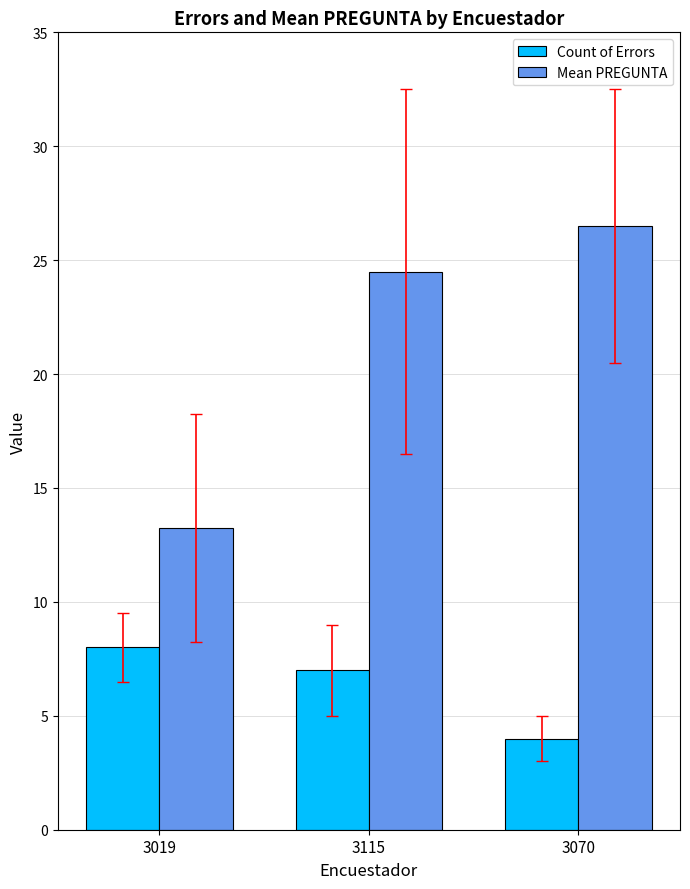

List the labels in order of Count of Errors value, smallest first.

3070, 3115, 3019